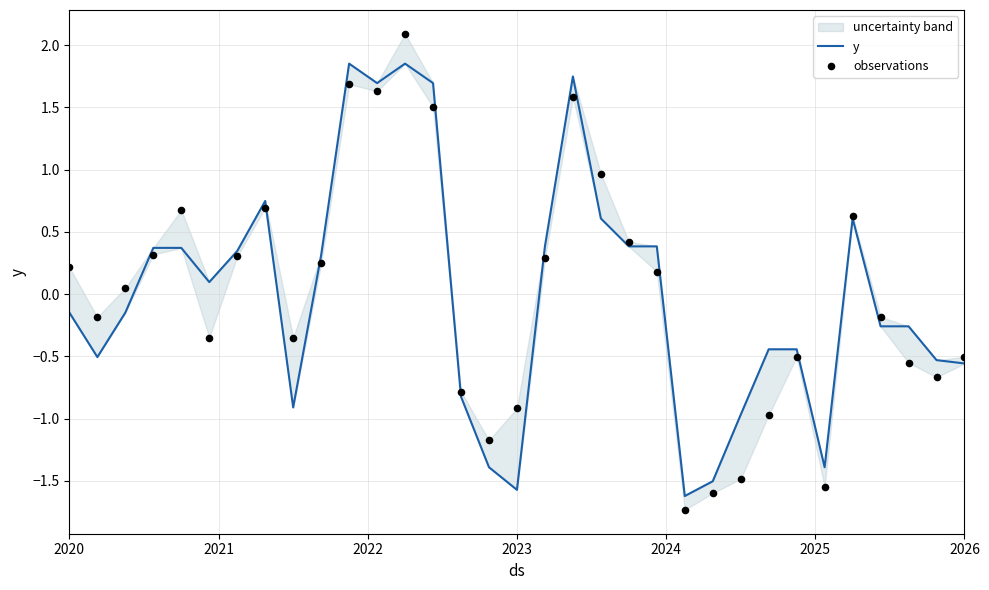

Which series contains the highest Y value?

observations